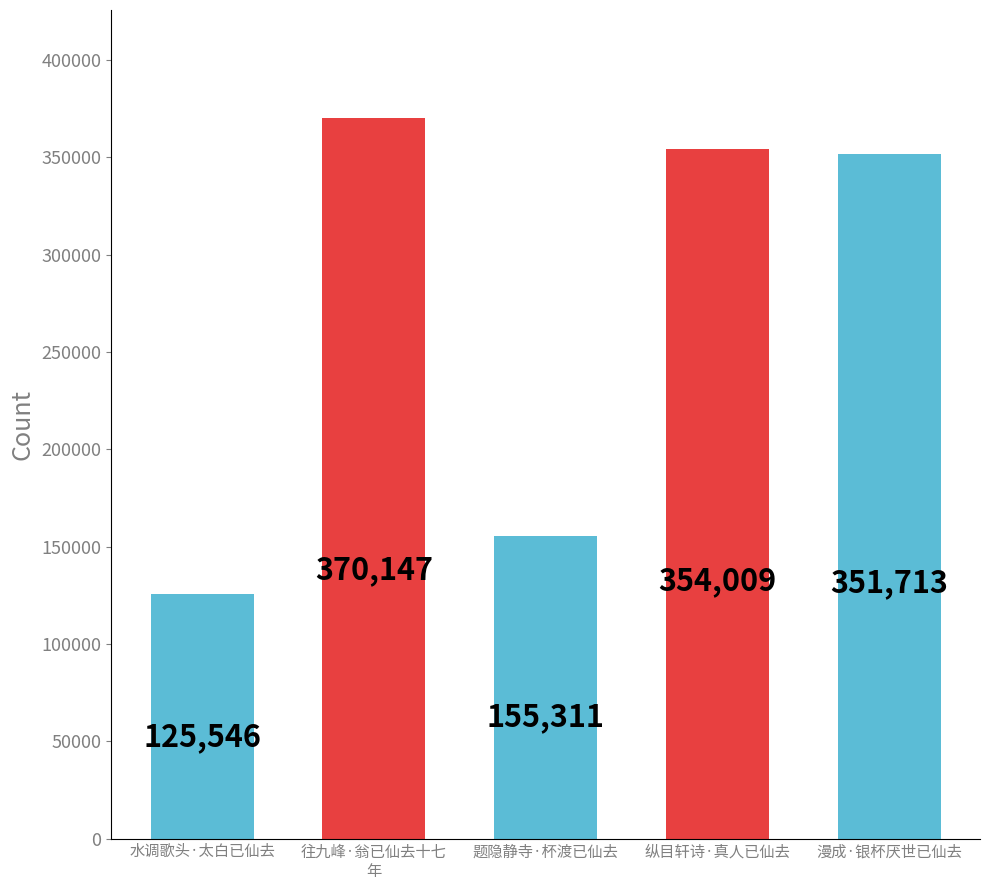

What is the label of the 2nd bar from the right?

纵目轩诗·真人已仙去